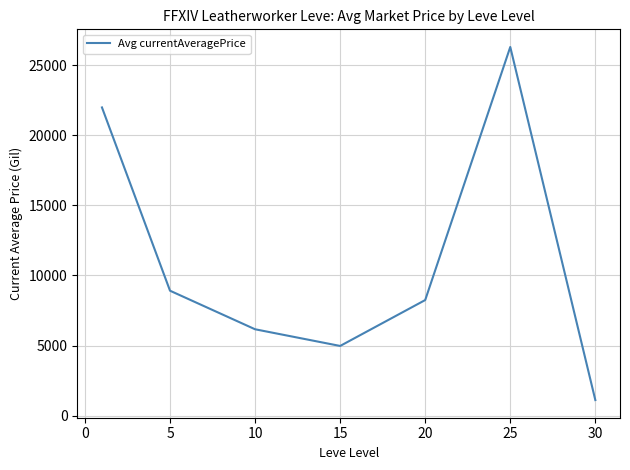

What is the greatest value displayed?

26315.4